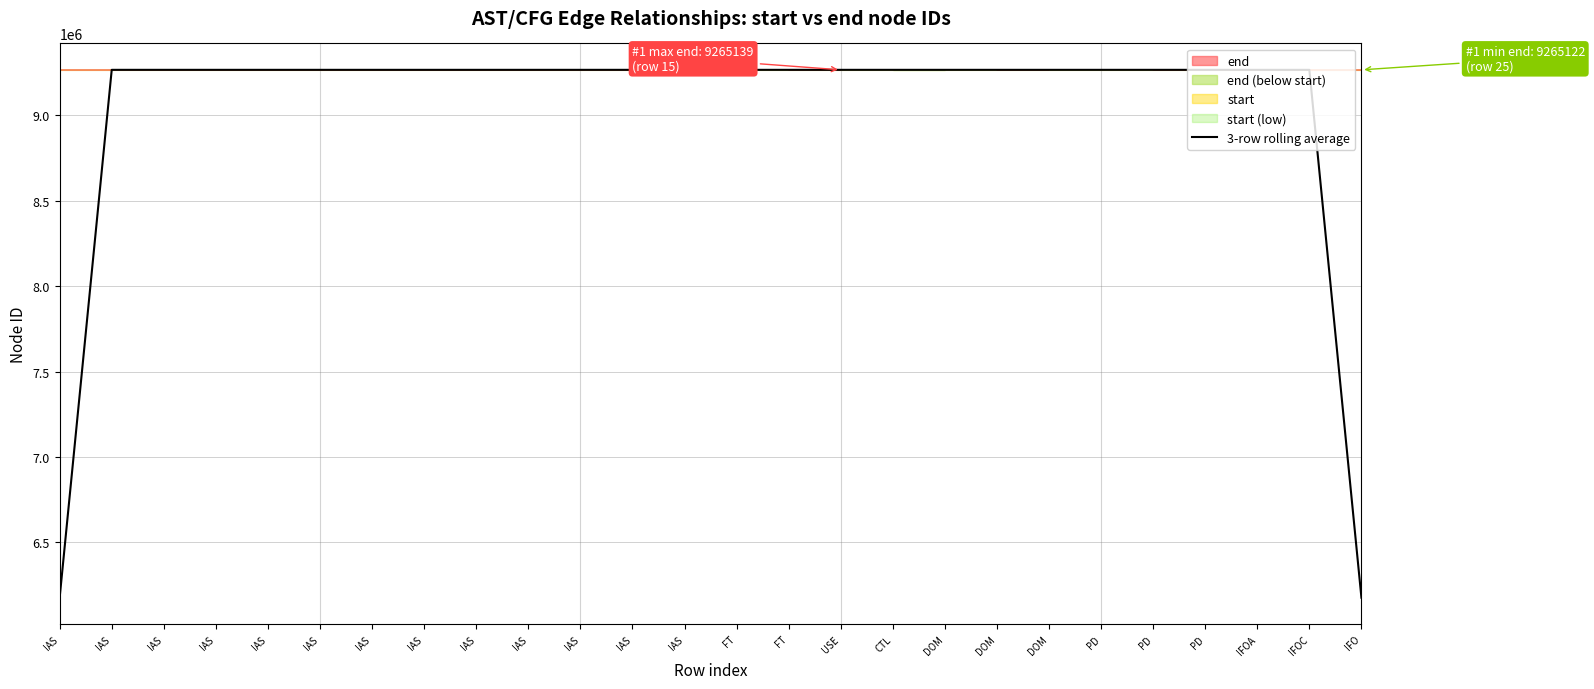

Read the value at IAS.

9265131.0